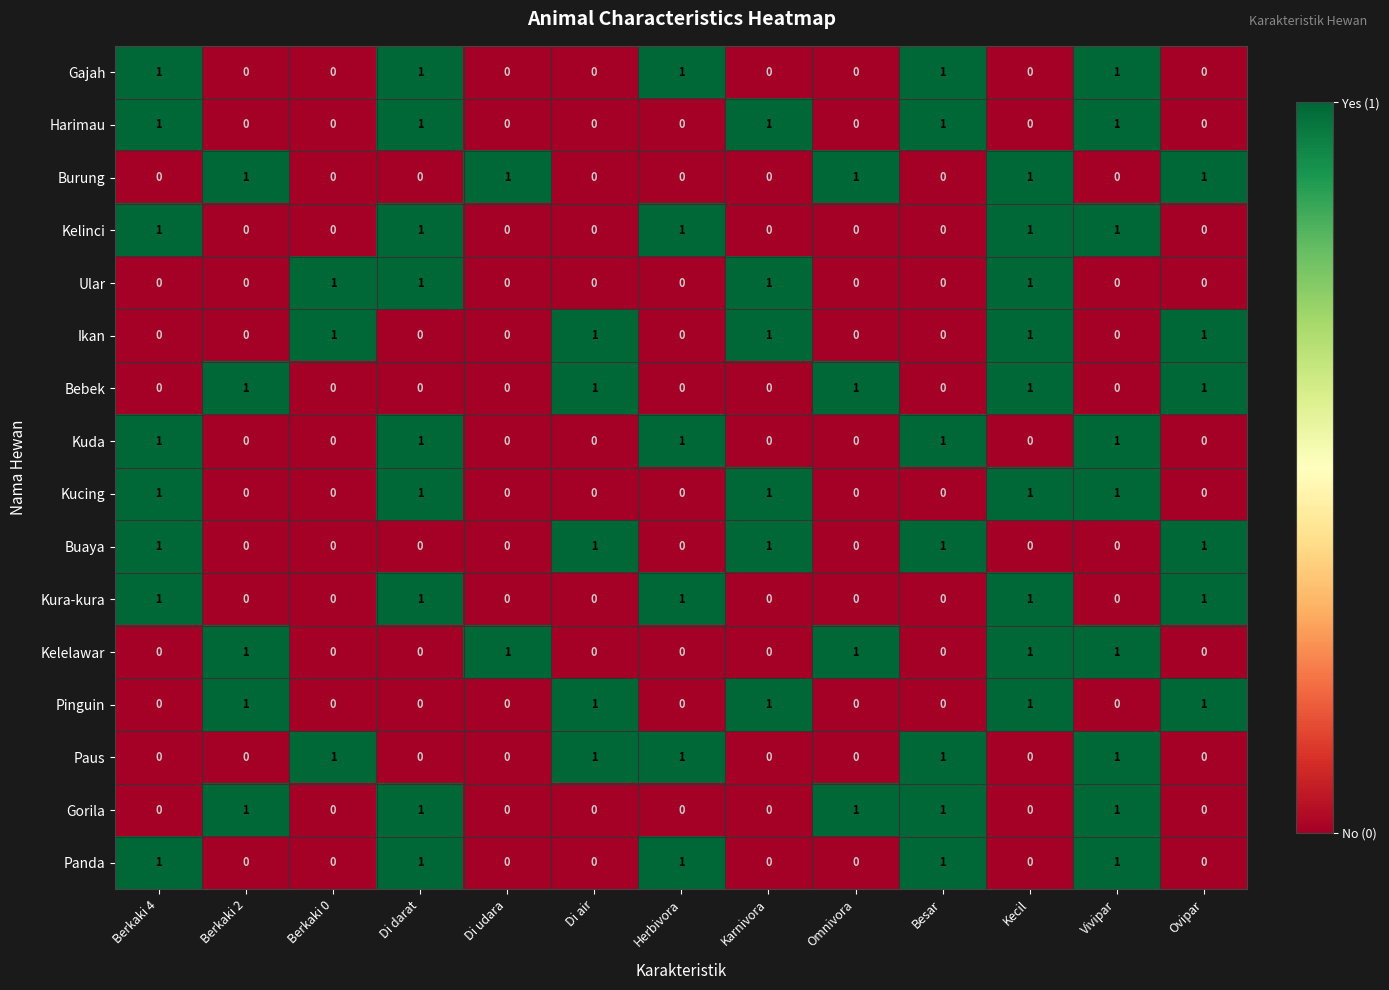

What is the total value across all series at Herbivora?

6